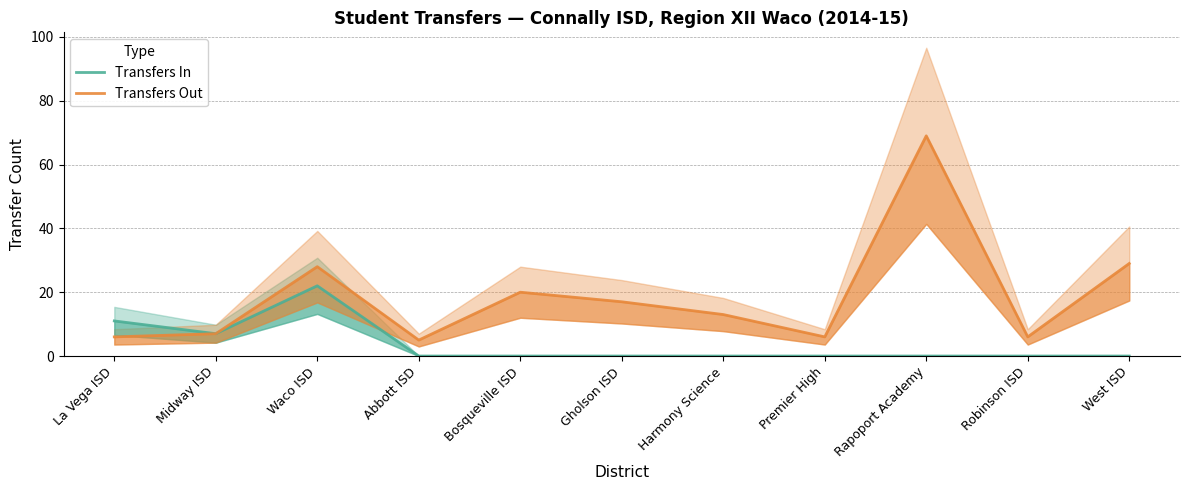

What is the label of the 3rd point from the left?

Waco ISD